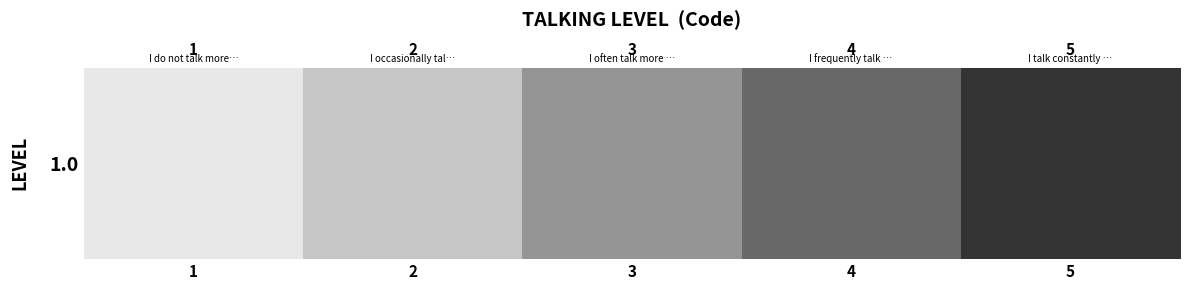

At which category does the chart reach its peak across all series?

5